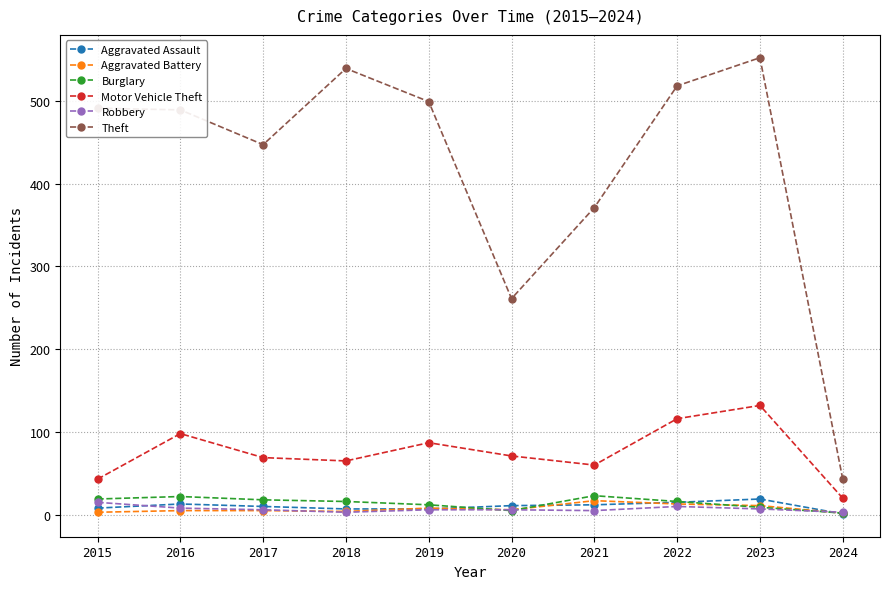

At how many categories does at least one series exceed 471?

6